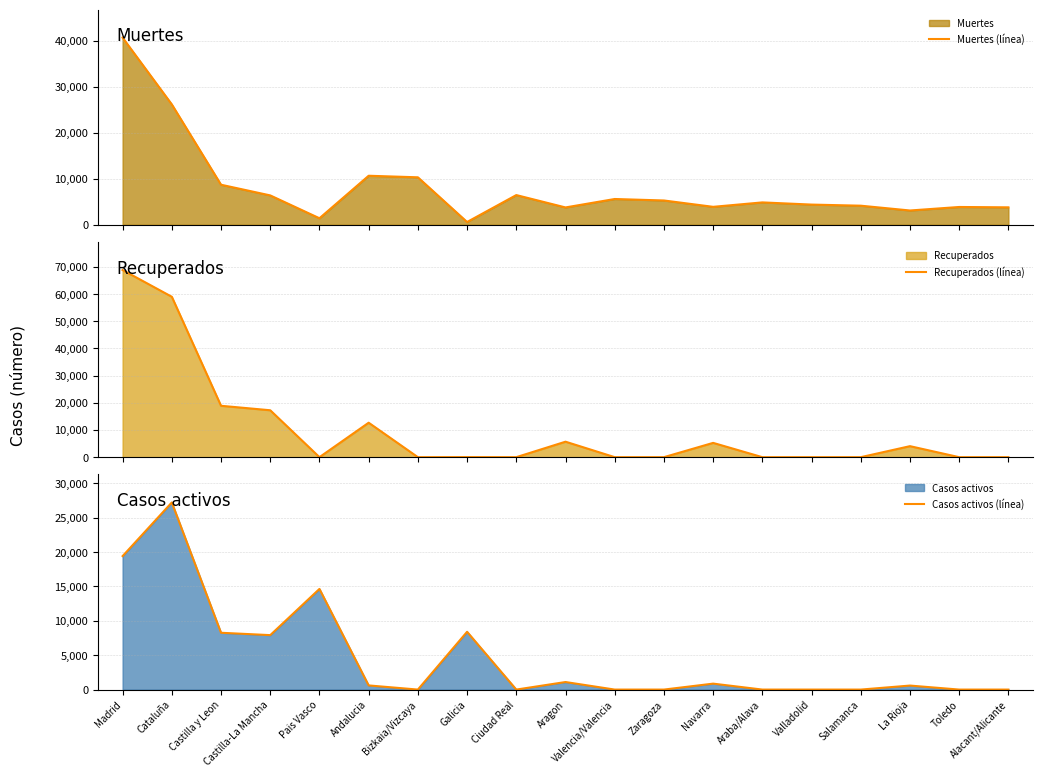

Is it true that Muertes (línea) equals 3174 at Castilla y Leon?

False